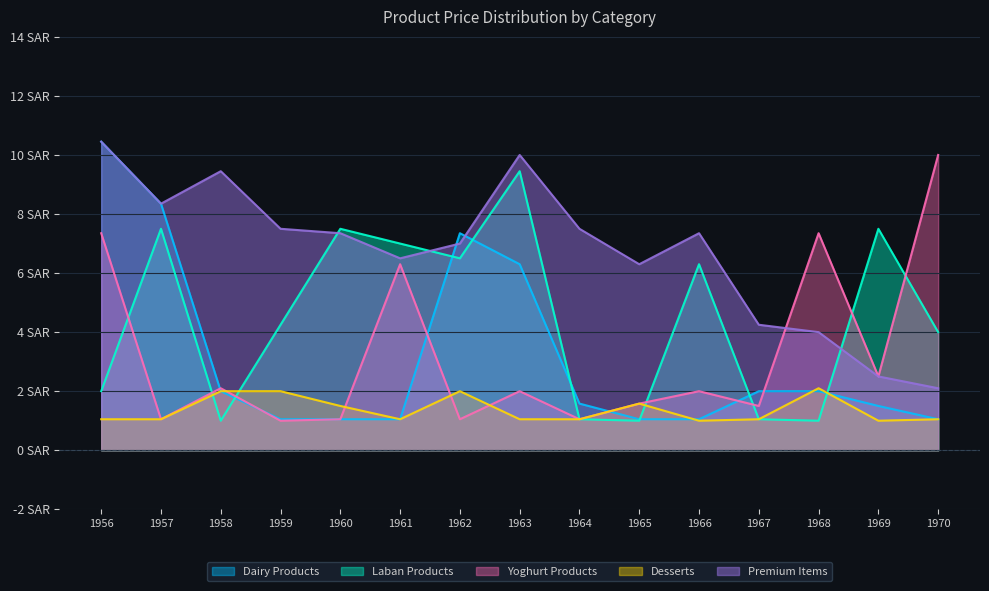

After their last crossing, which series has the higher values: Laban Products or Dairy Products?

Laban Products